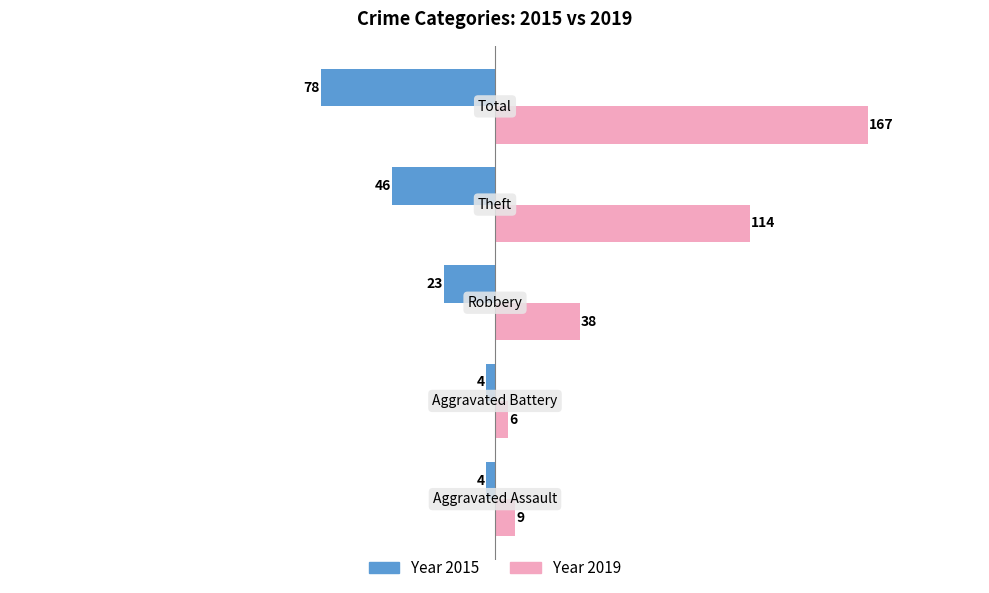

What is the greatest value displayed?

167